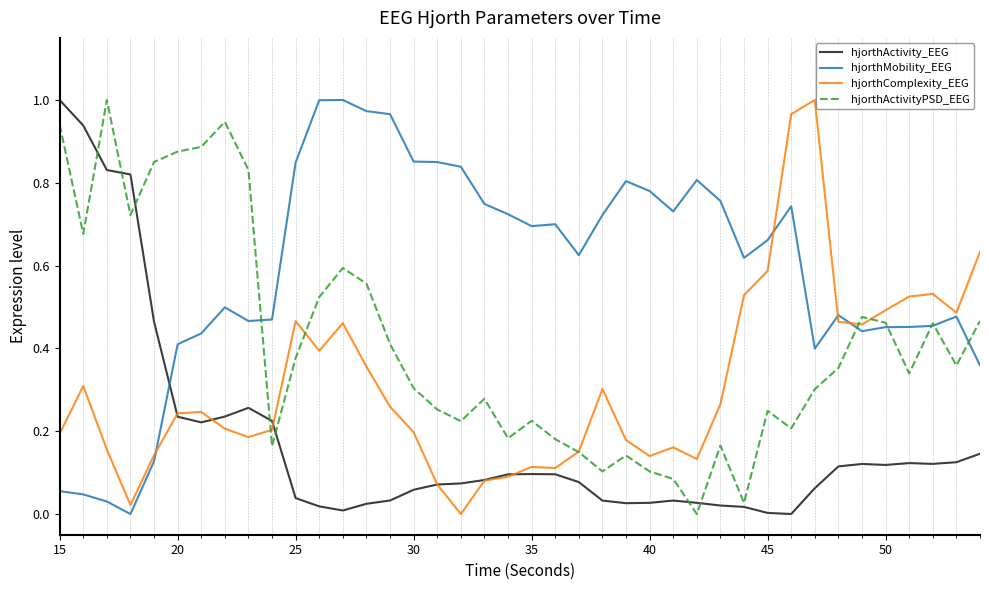

How many lines are shown in the chart?

4